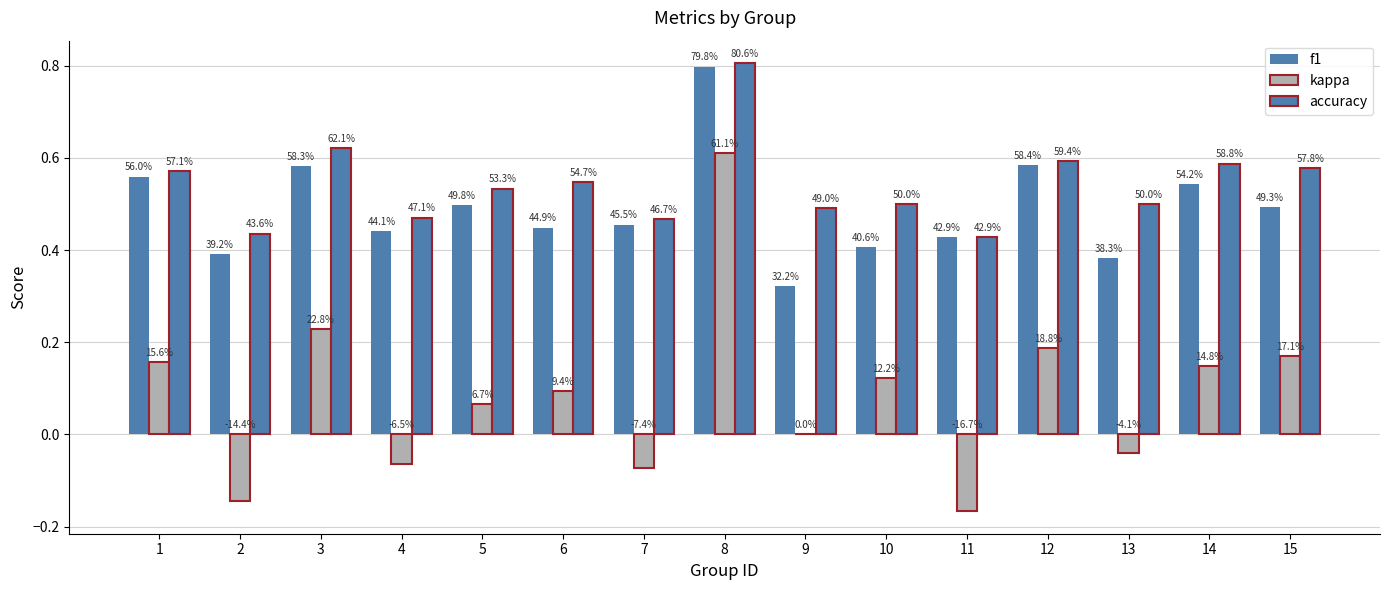

Between 11 and 13, which is larger?

11